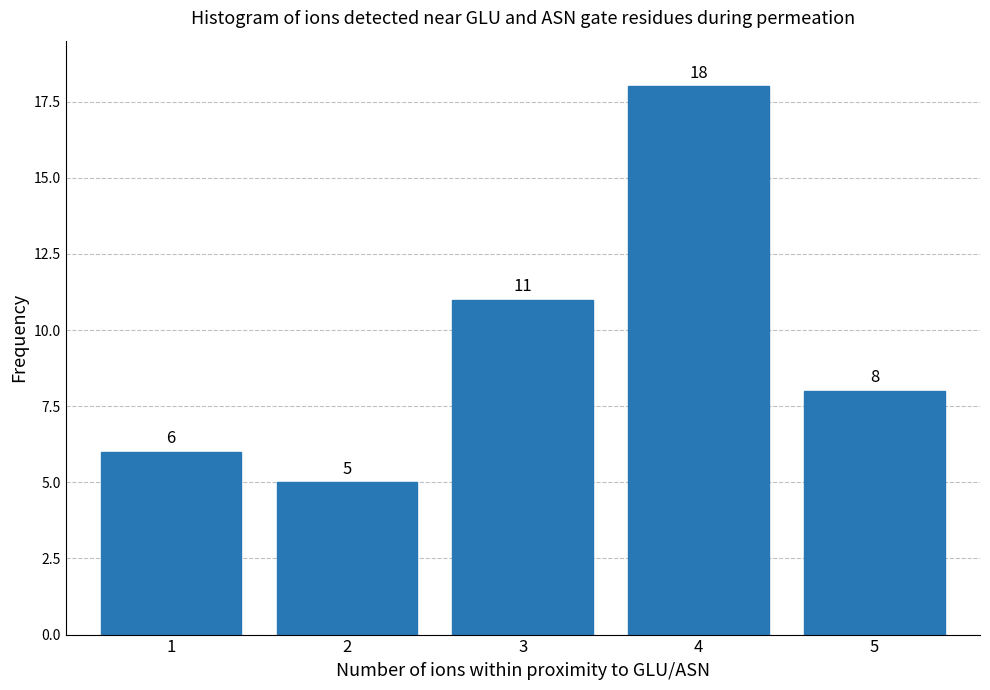

Reading left to right, what are all the values shown in this chart?

1=6	2=5	3=11	4=18	5=8